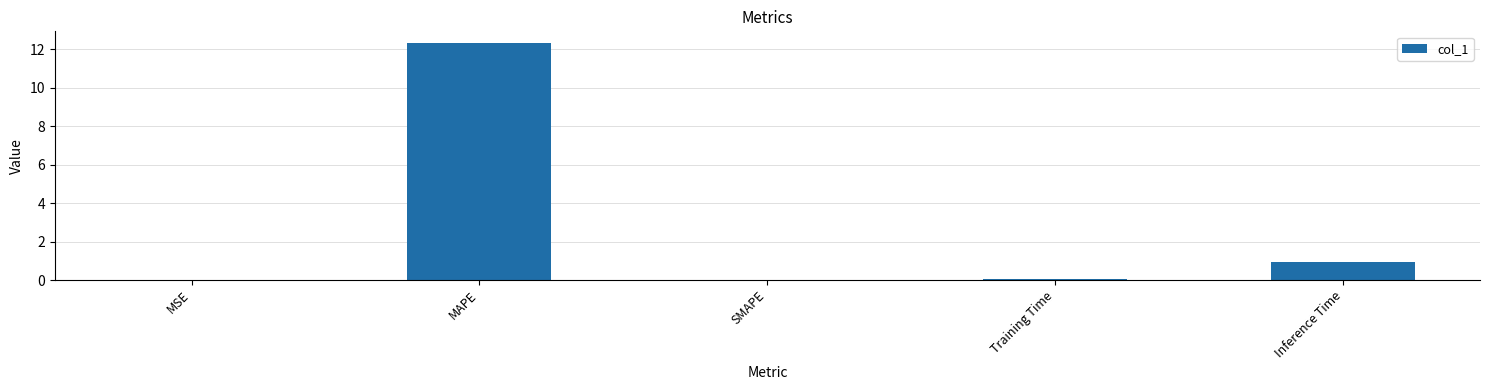

The chart shows a value of 1.6 at Inference Time. True or false?

False